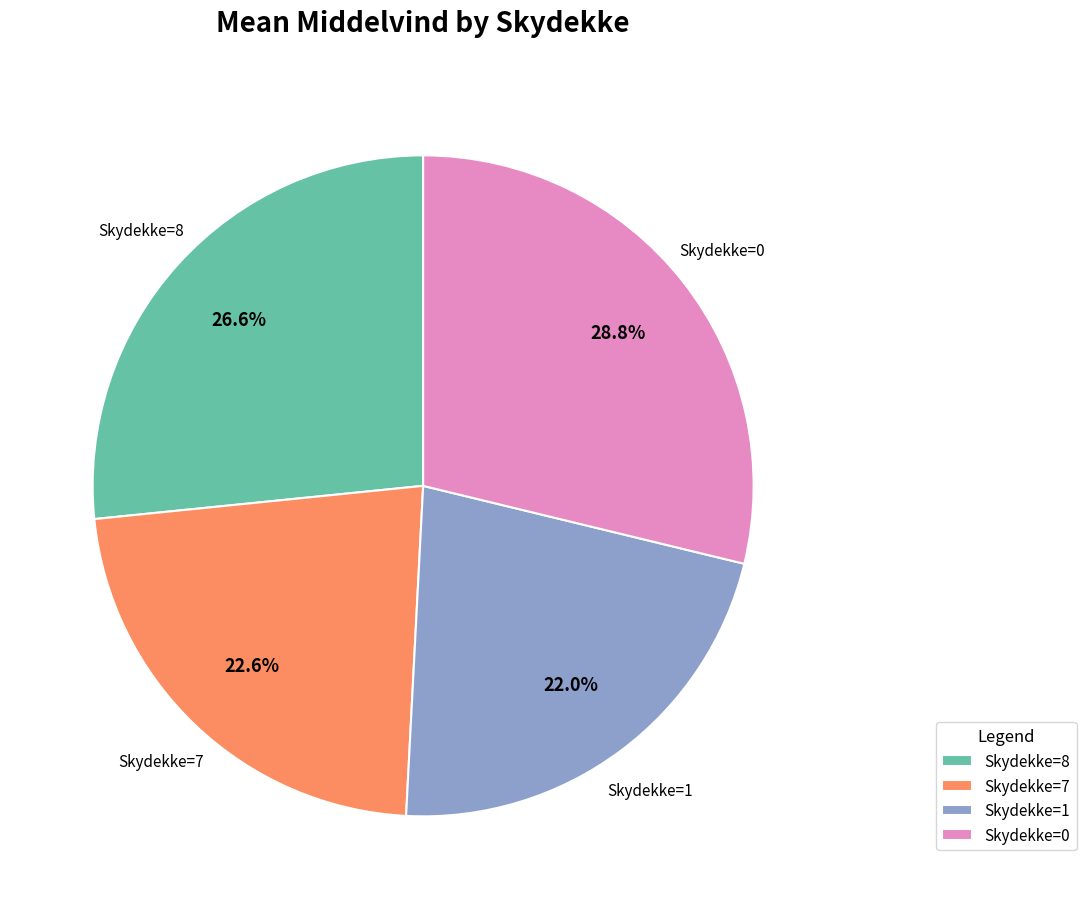

Which slice is the largest?

Skydekke=0